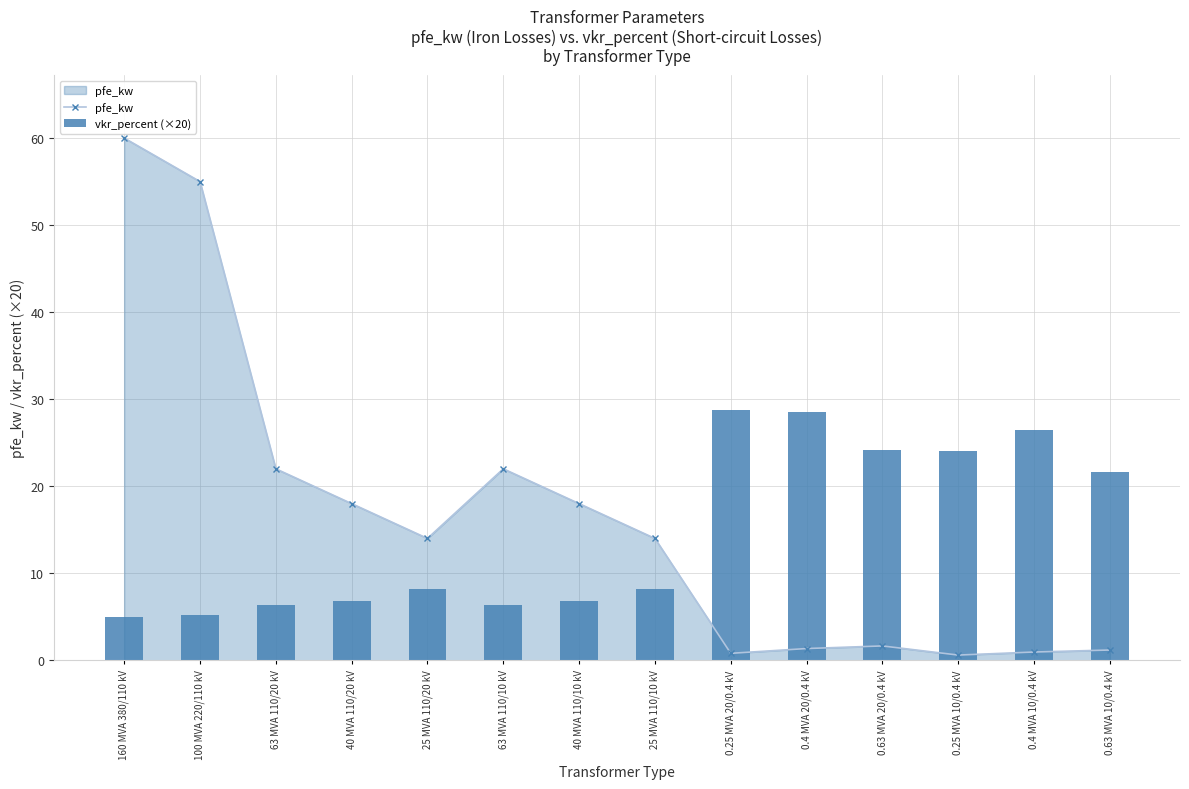

What is the label of the 5th bar from the left?

25 MVA 110/20 kV